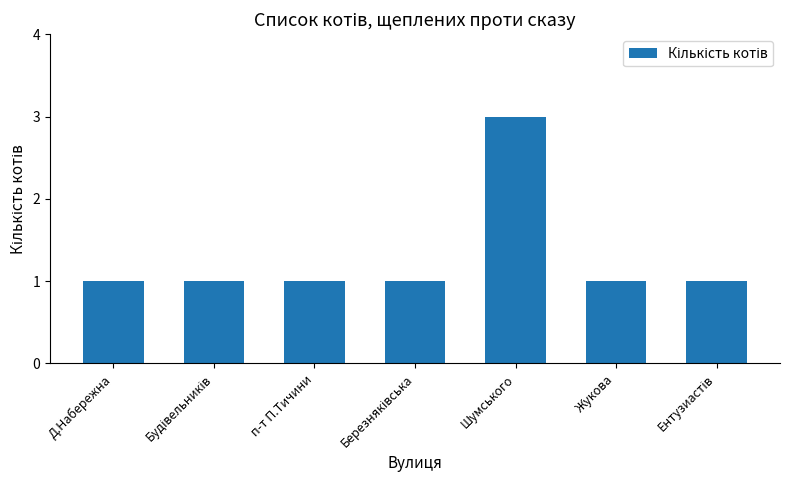

What is the sum of all values?

9